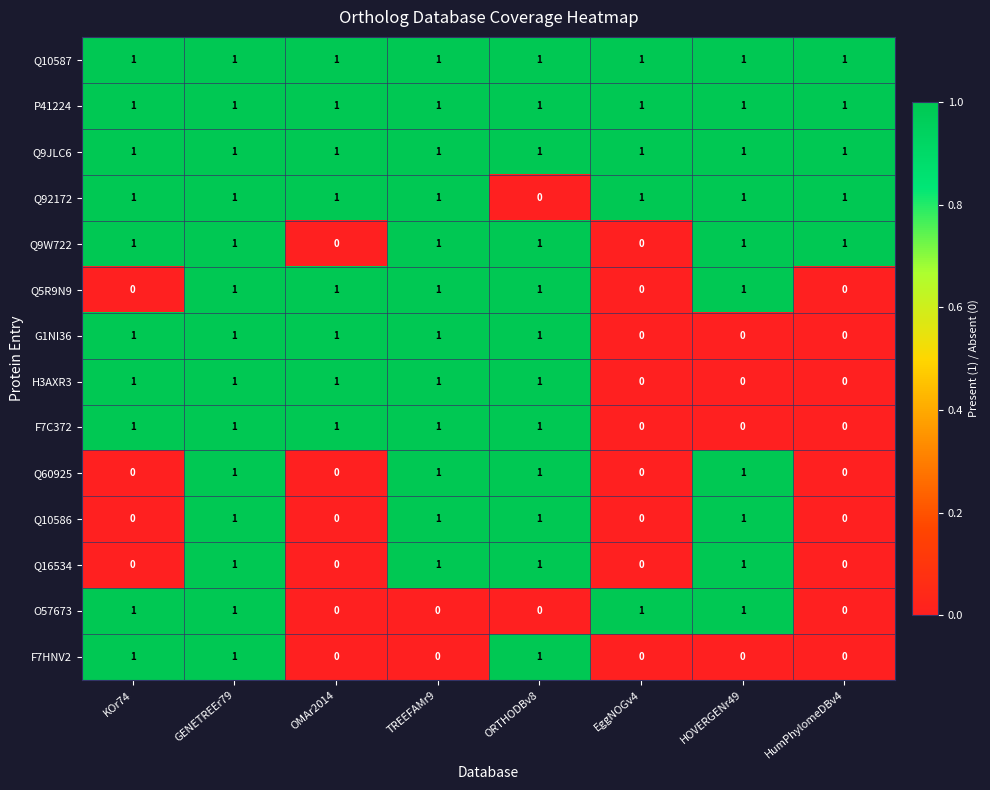

What is the maximum value shown in the chart?

1